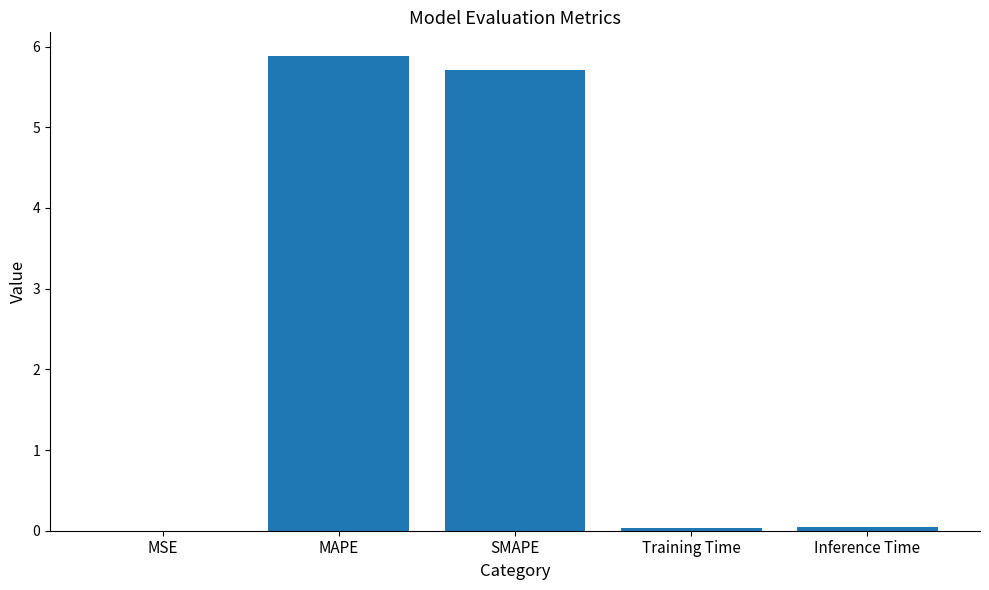

Which has a higher value, Inference Time or SMAPE?

SMAPE